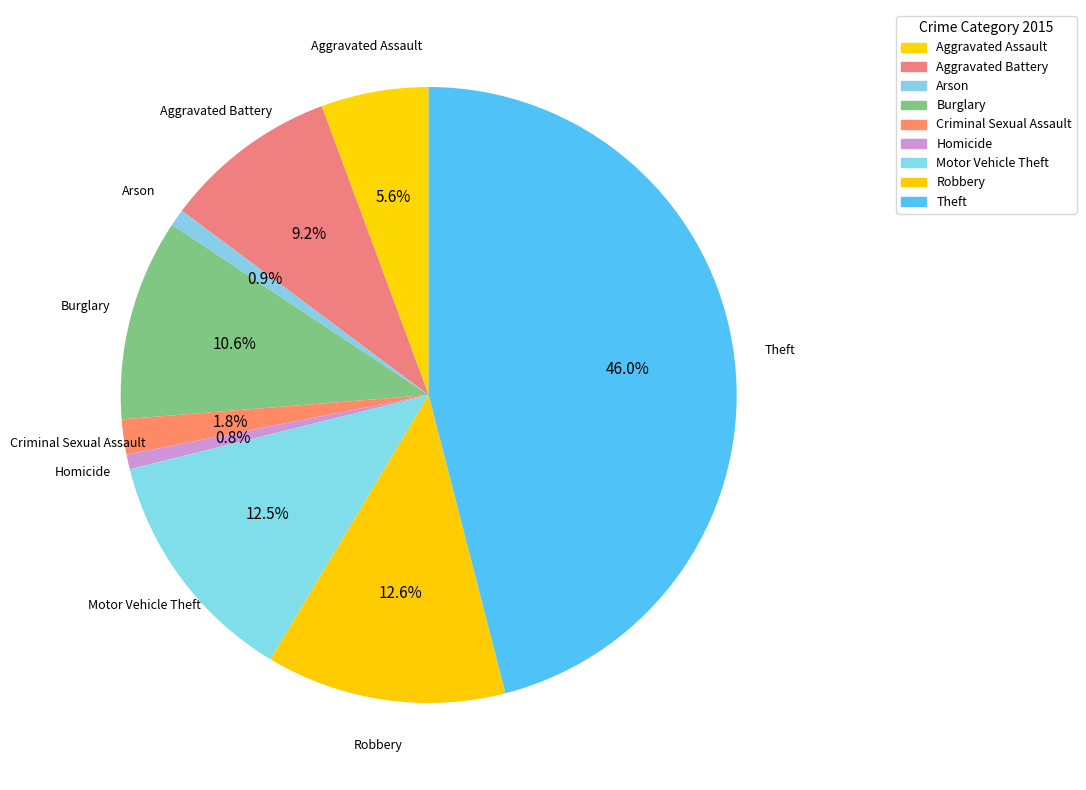

Count the number of slices in the pie.

9